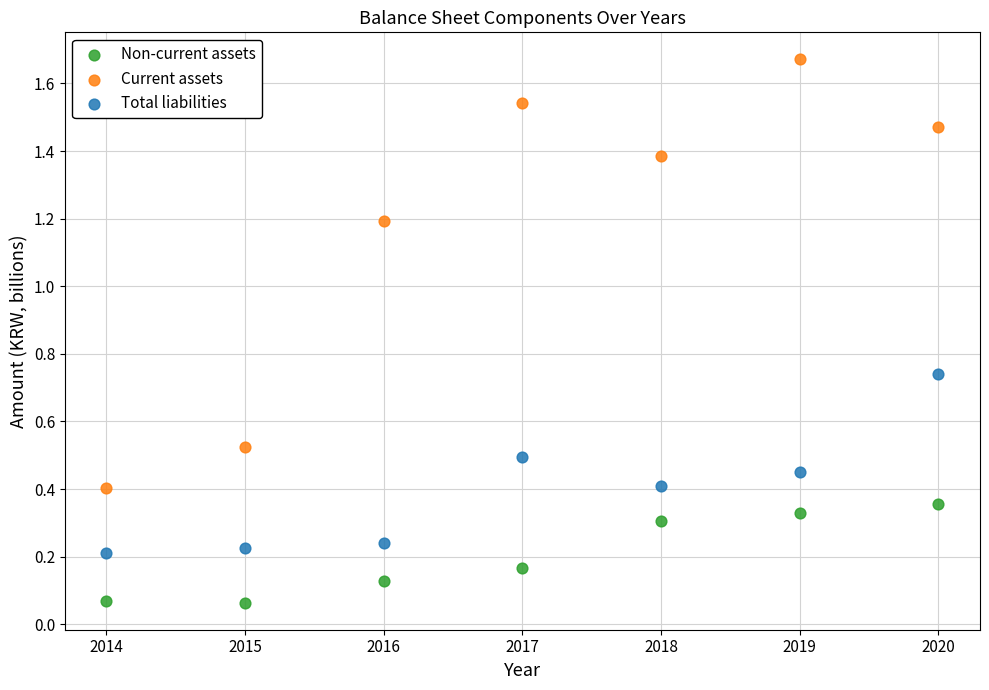

What are all the series names shown in the legend?

Non-current assets, Current assets, Total liabilities